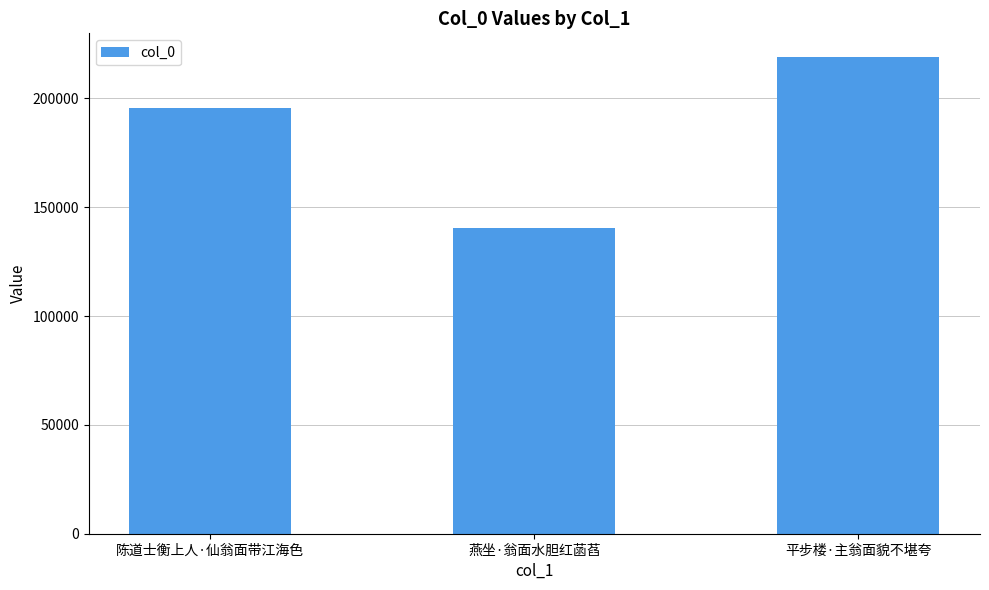

What is the sum of the values at 平步楼·主翁面貌不堪夸 and 陈道士衡上人·仙翁面带江海色?

414317